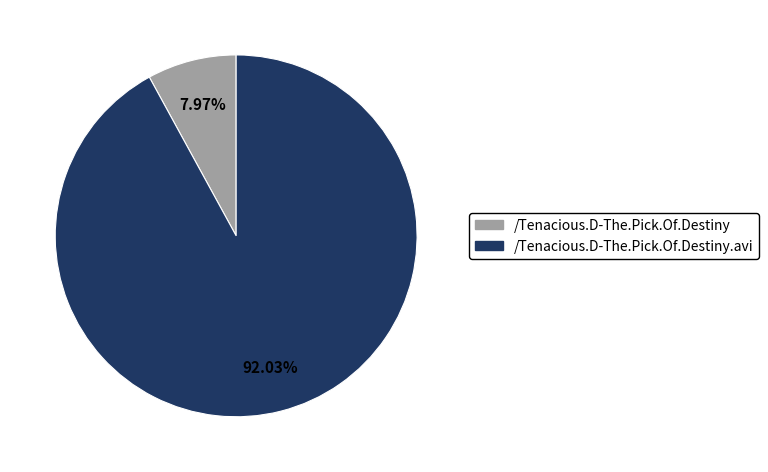

Does /Tenacious.D-The.Pick.Of.Destiny.avi account for over 50% of the chart?

Yes